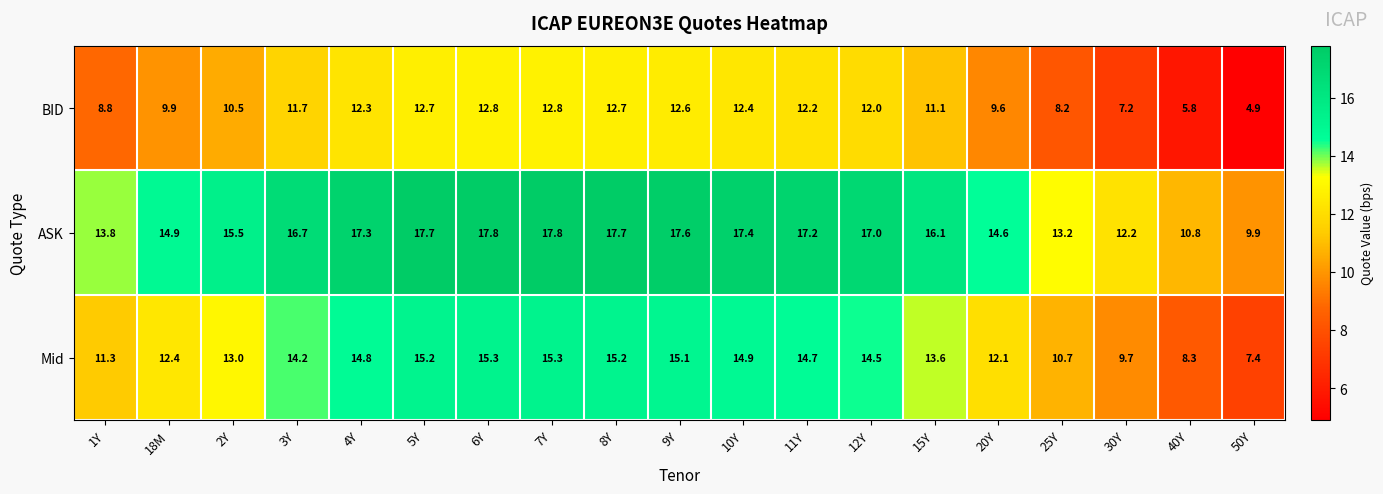

At 4Y, list the series in order from largest to smallest.

ASK, Mid, BID